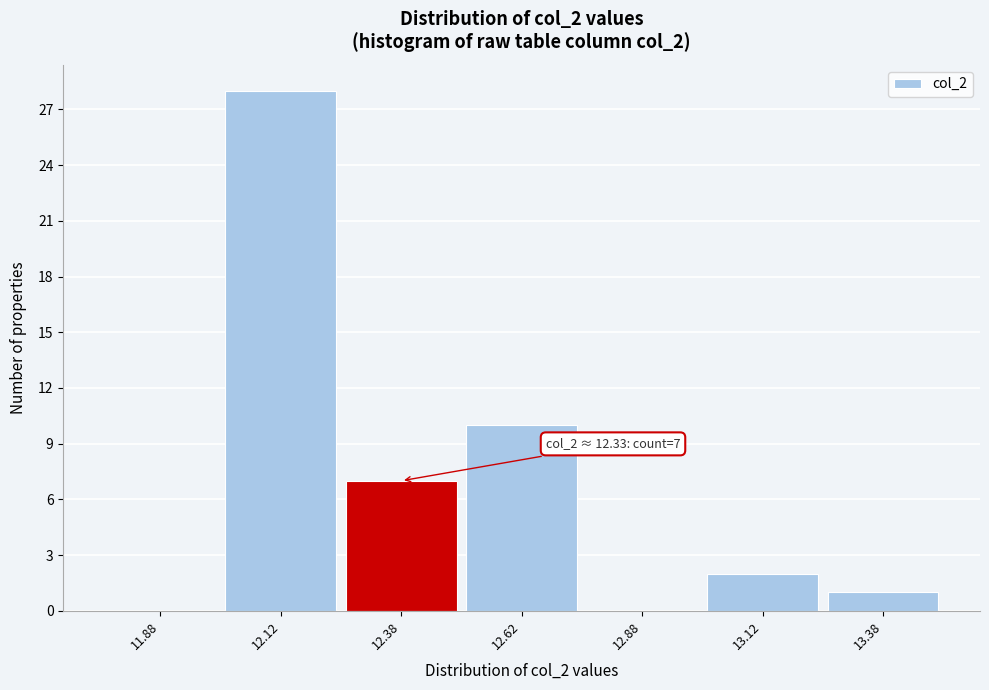

Over which range of the x-axis is the bar tallest?

12.00 to 12.25